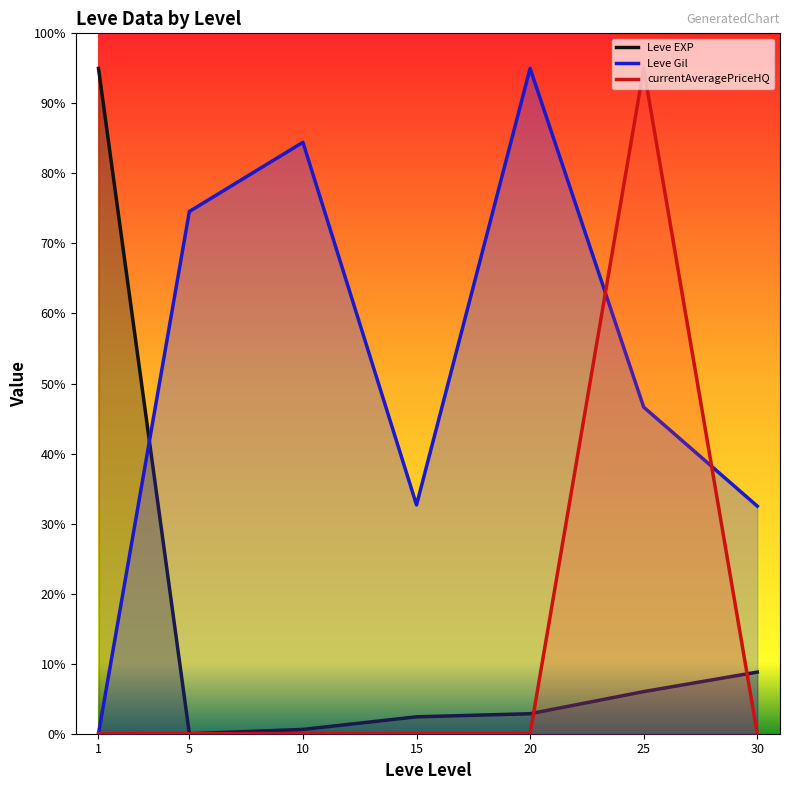

What is the maximum value shown in the chart?

95.0